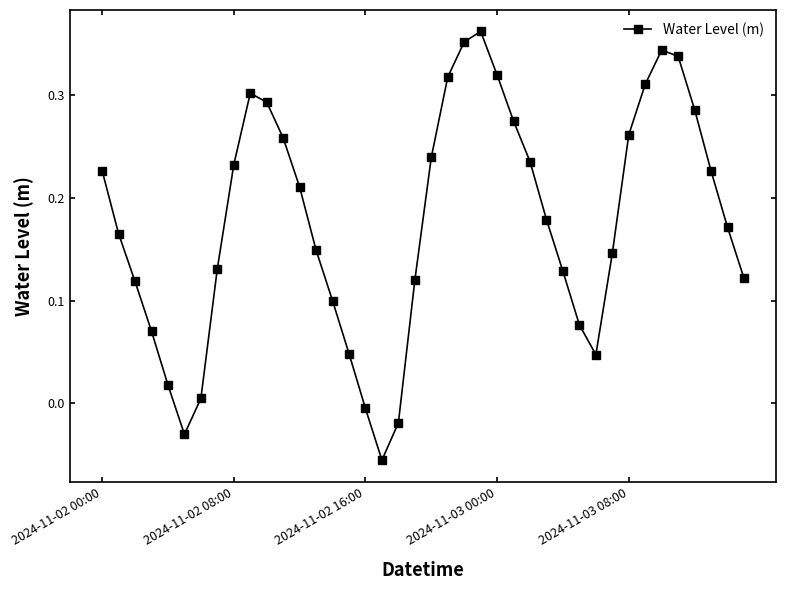

What is the sum of all values?

7.1